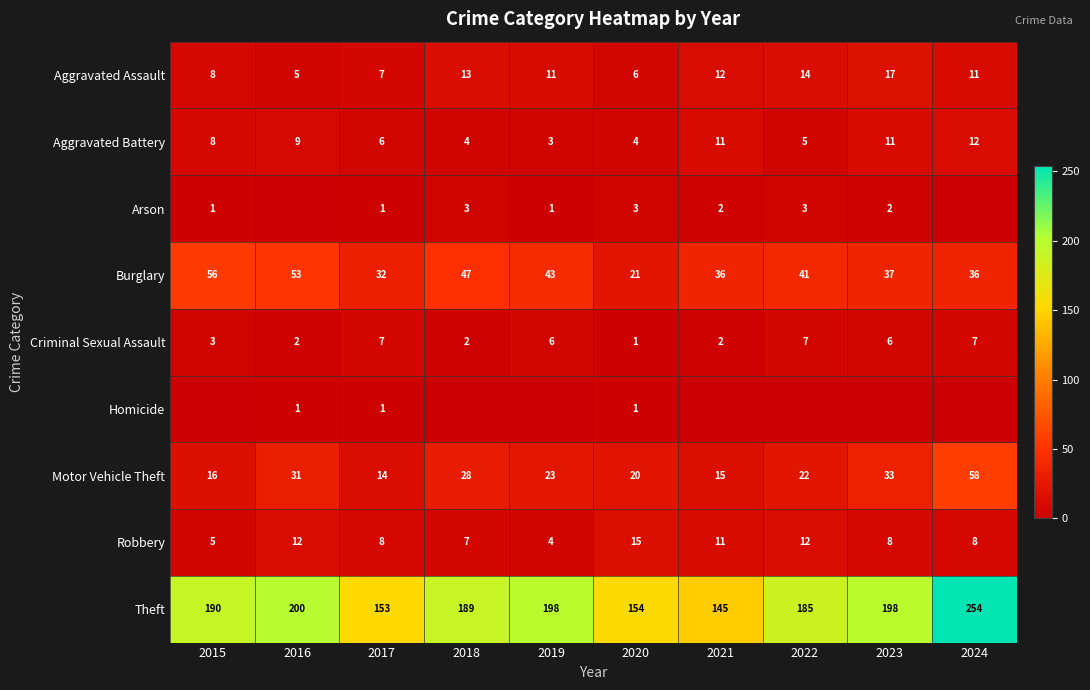

Is it true that Criminal Sexual Assault equals 8 at 2019?

False